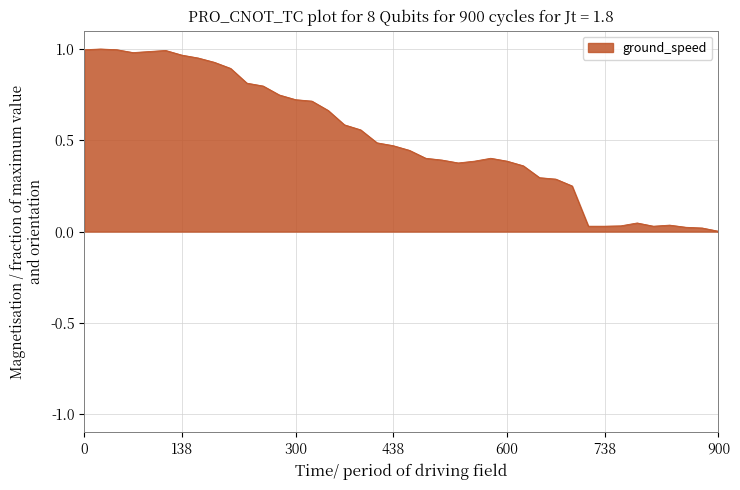

Where is the data nearest to the value 0?

900